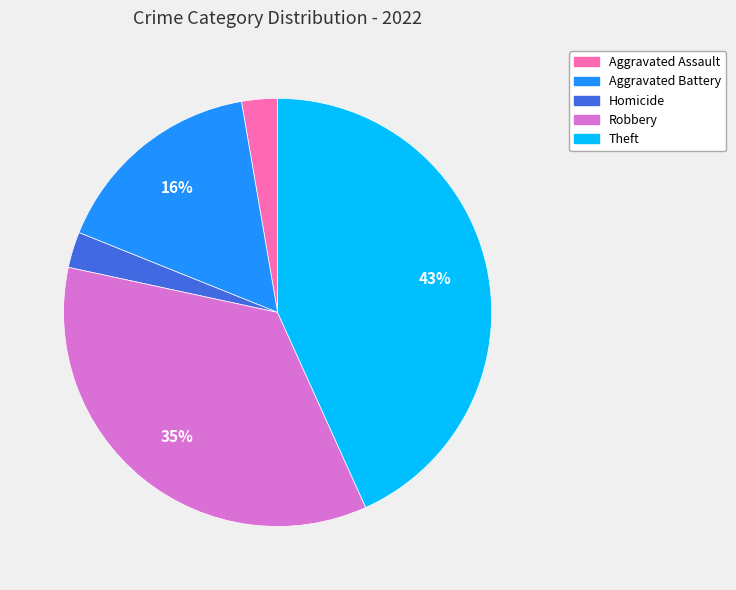

To the nearest percent, what is the average slice percentage?

20%